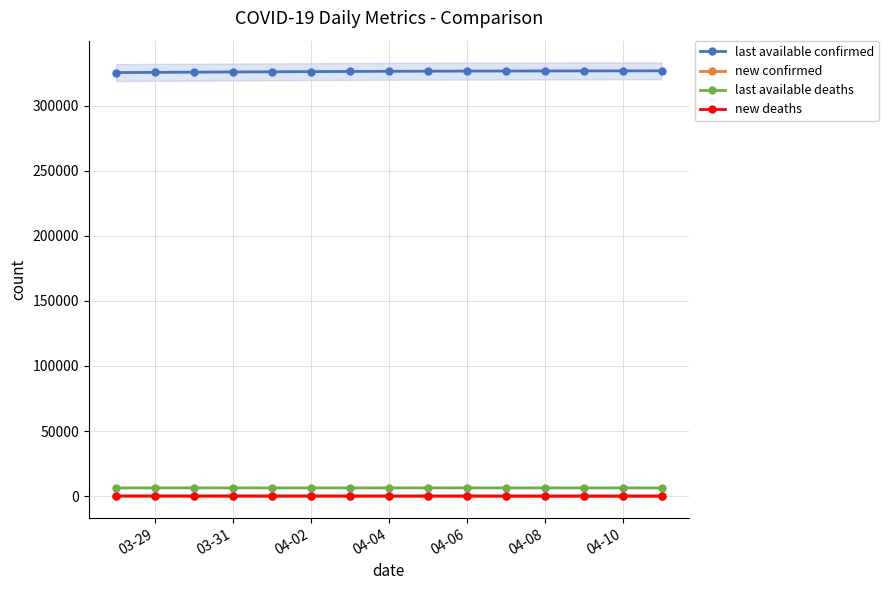

True or false: last available deaths has more than 0 points higher than both neighbors.

False